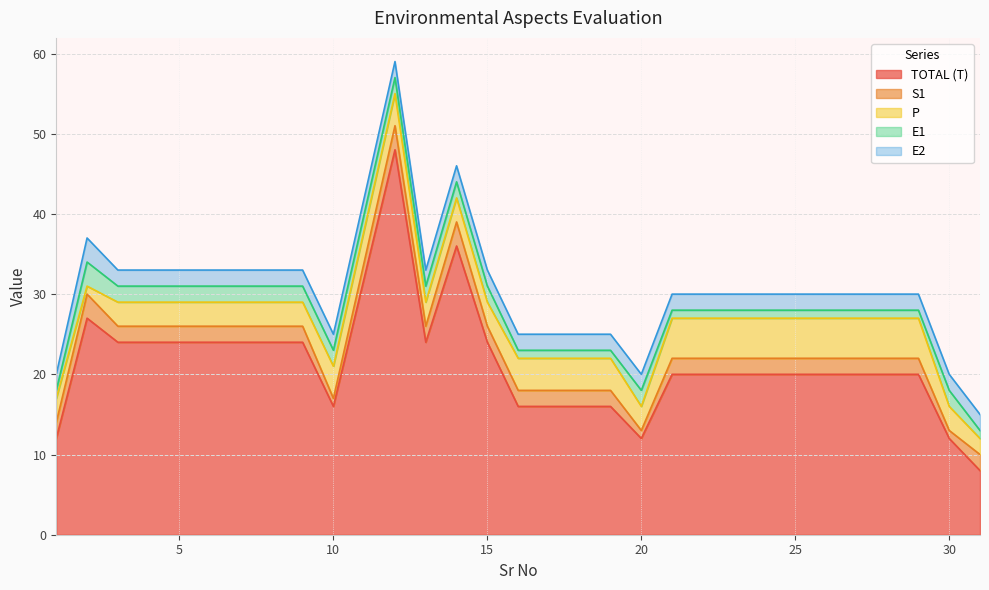

What is the value of the P point at the 3rd from the left?

3